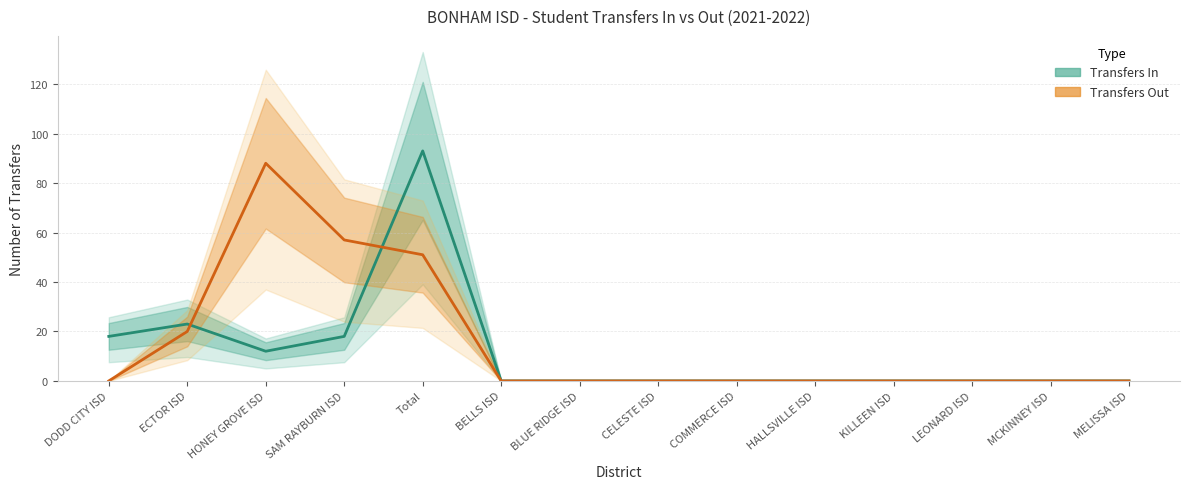

Does the chart display data point markers on the line(s)?

No